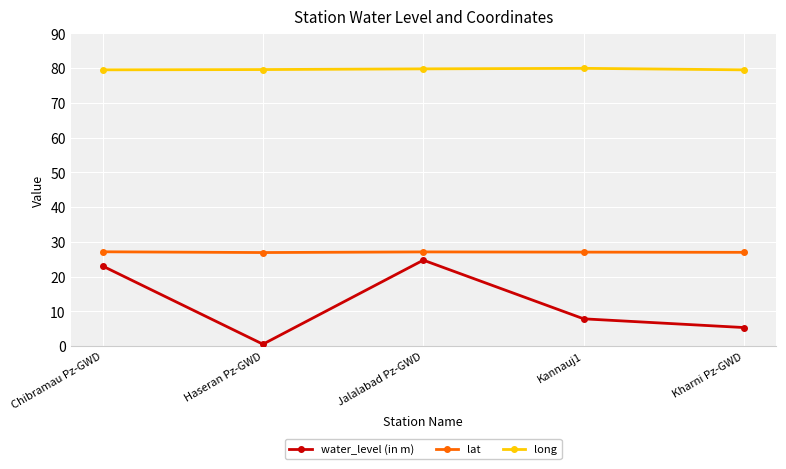

True or false: long has a value of 79.6 at Haseran Pz-GWD.

True